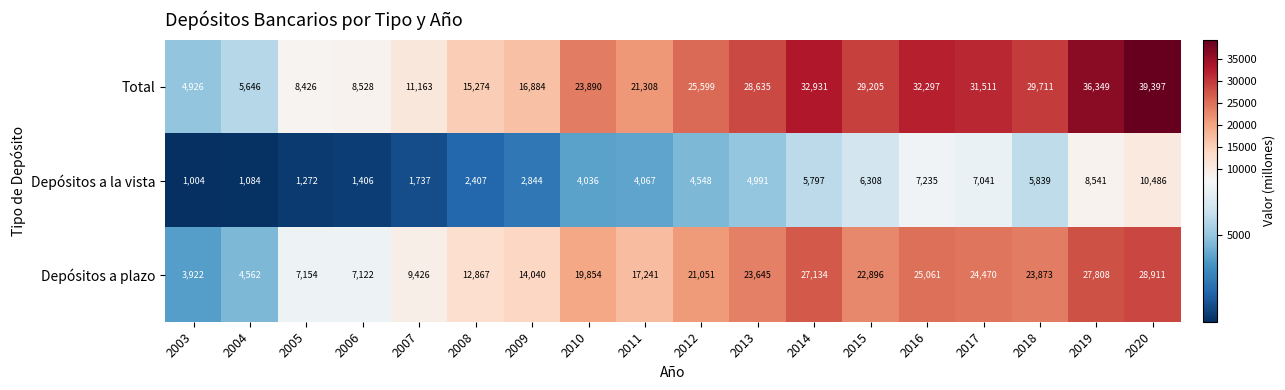

What is the approximate value of Total at 2018?

29711